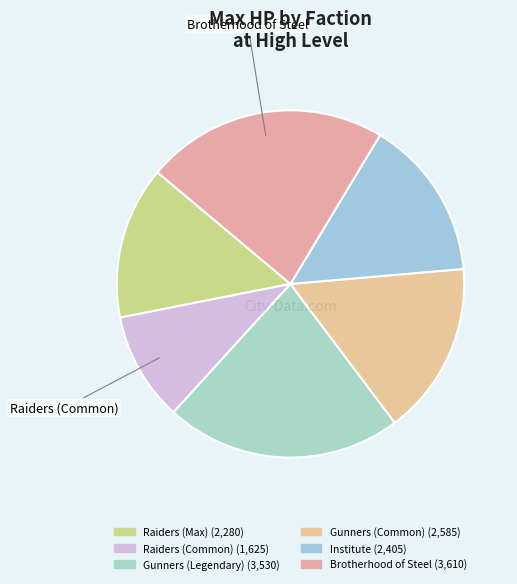

The Gunners (Common) slice represents 16% of the pie. True or false?

True